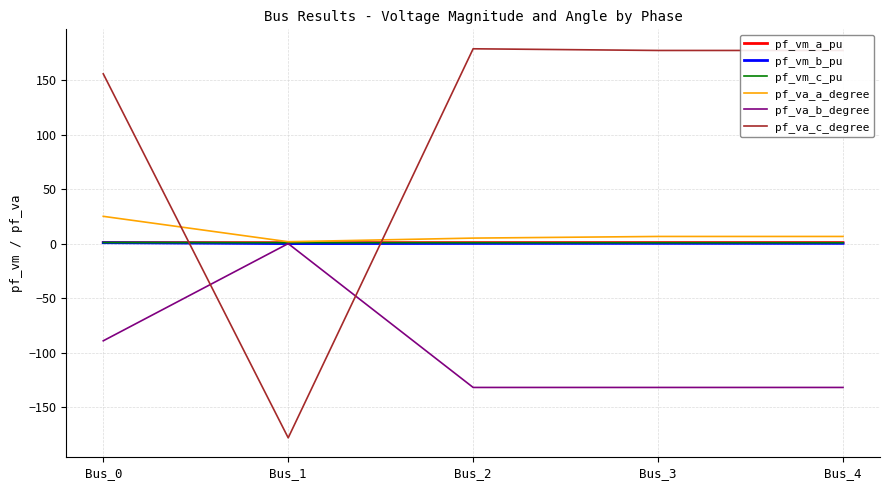

Is the value of pf_va_c_degree at Bus_4 greater than the value of pf_vm_a_pu at Bus_0?

Yes